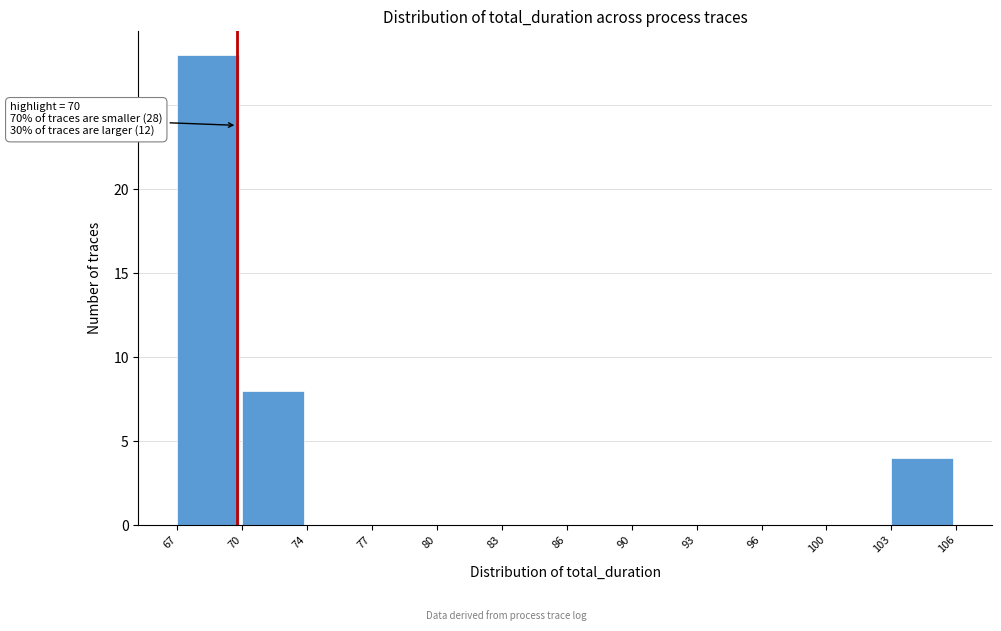

Reading left to right, what are all the values shown in this chart?

67=28	70=8	74=0	77=0	80=0	83=0	86=0	90=0	93=0	96=0	100=0	103=4